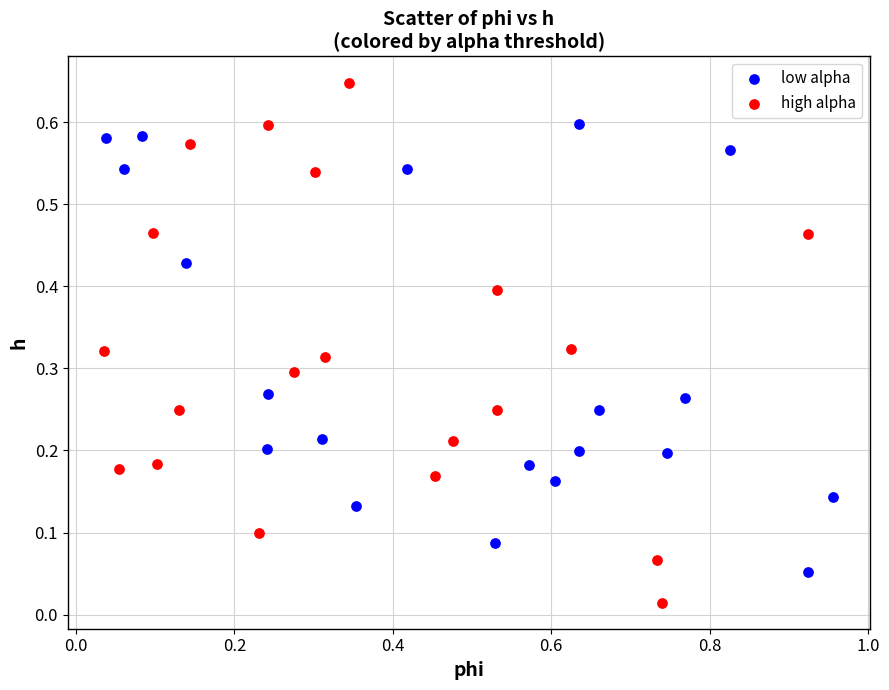

Which series has the widest spread of Y values?

high alpha